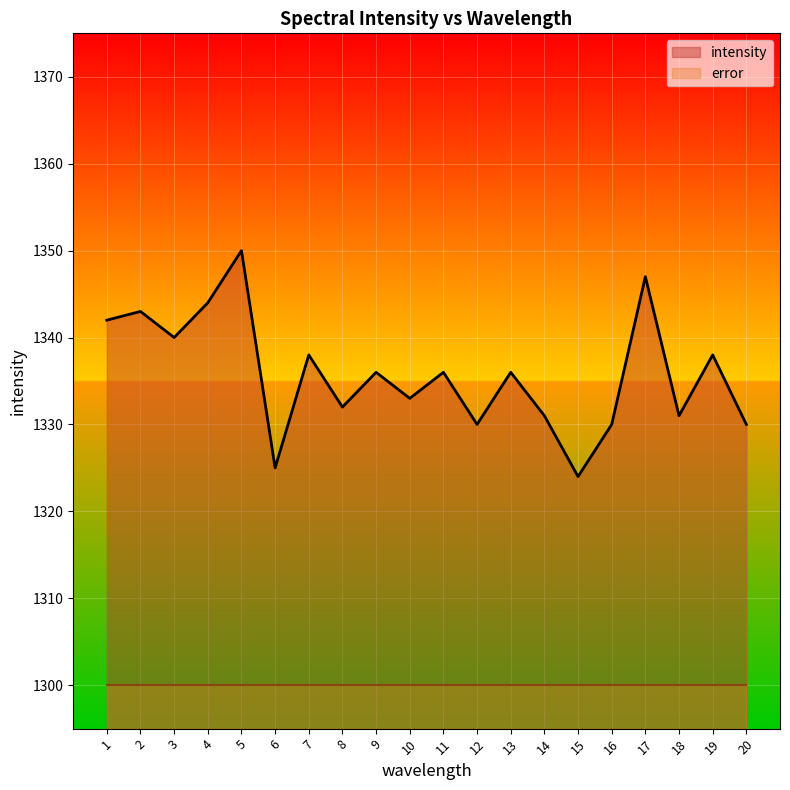

What is the approximate value at 20, to the nearest 10?

1330